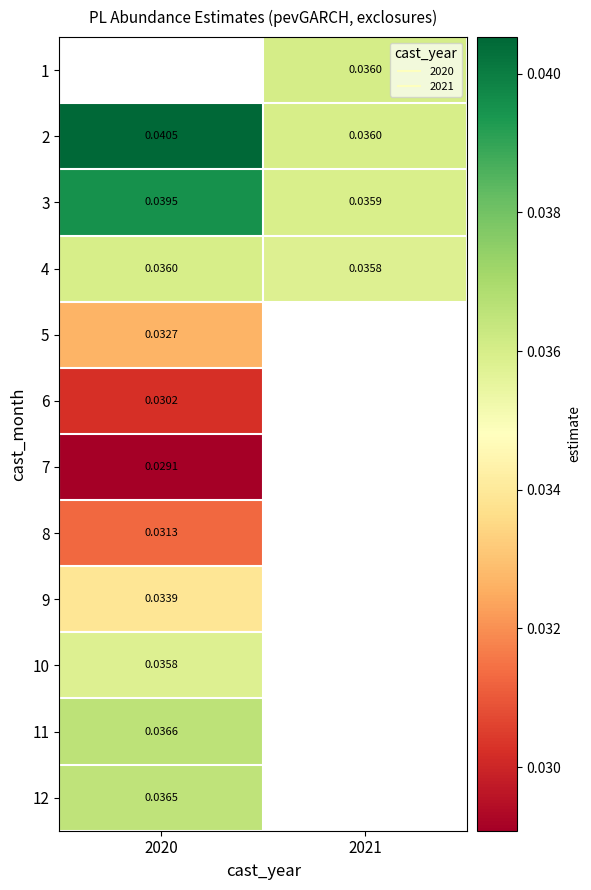

Which label corresponds to the largest value in the chart?

2020